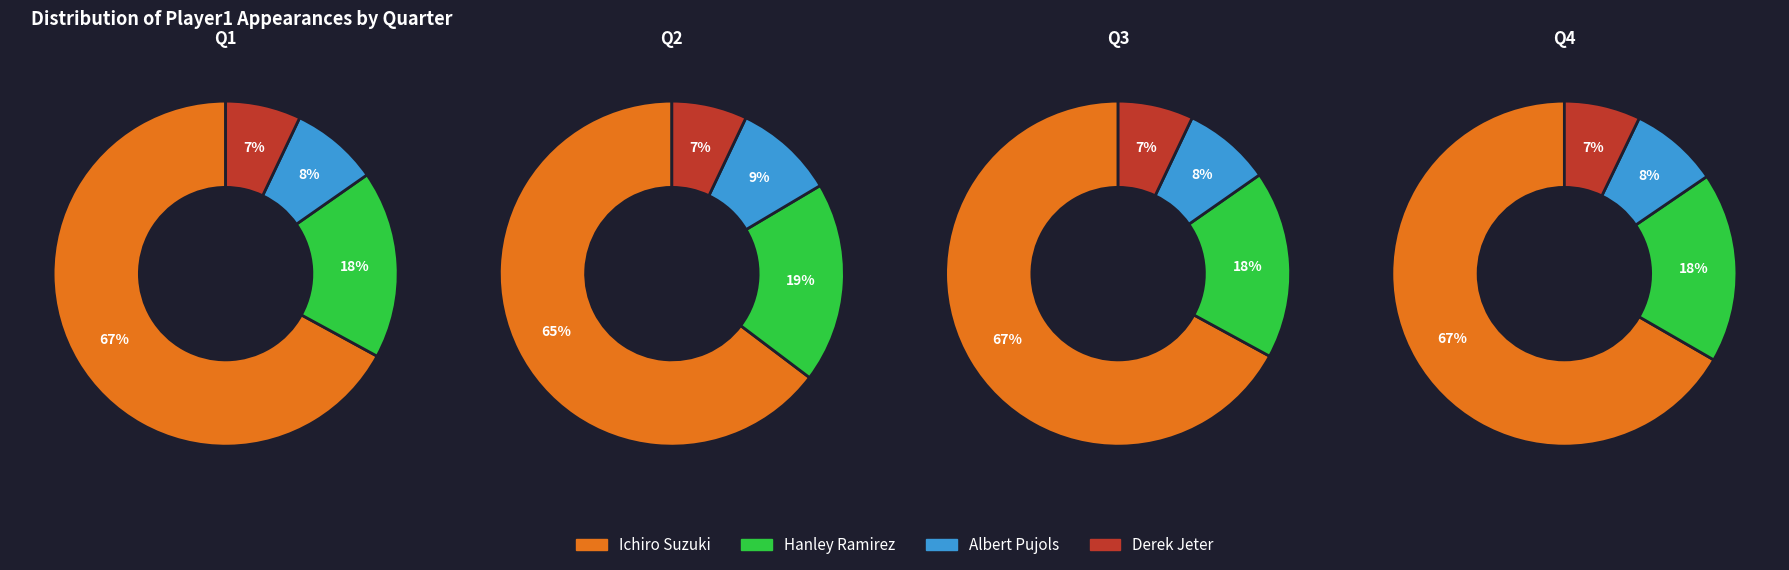

Which category has the smallest portion of the pie?

Derek Jeter